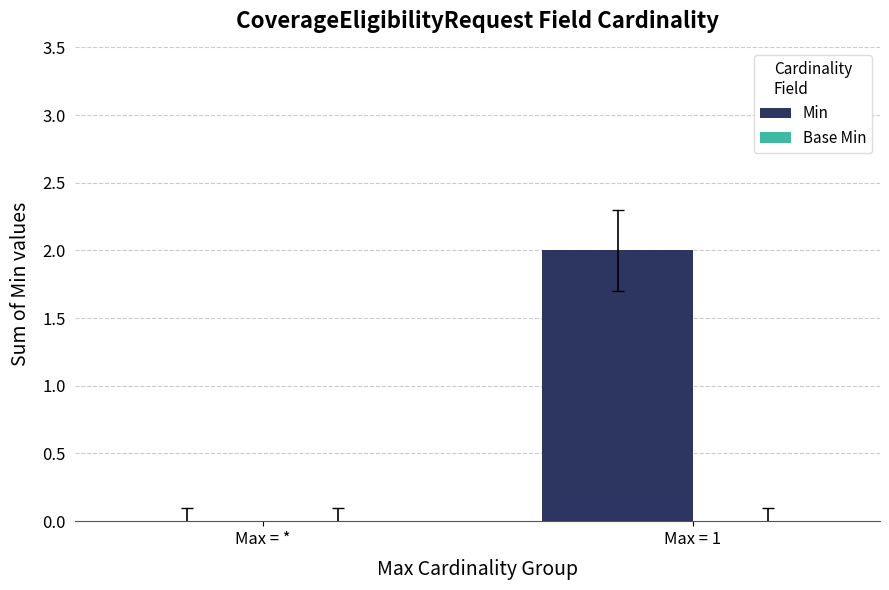

Where is the data nearest to the value 1?

Max = *